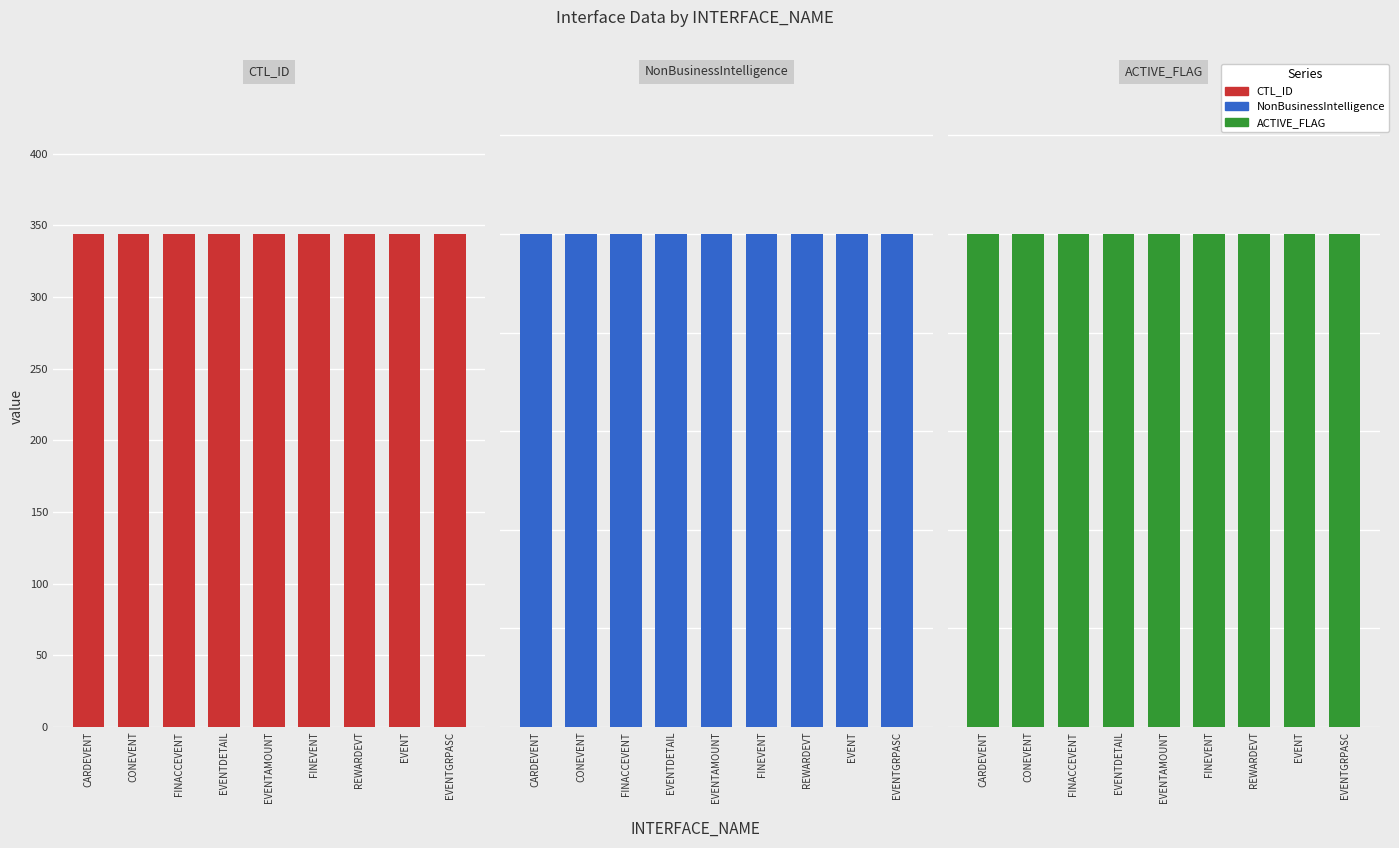

Is it true that CTL_ID equals 122 at FINACCEVENT?

False